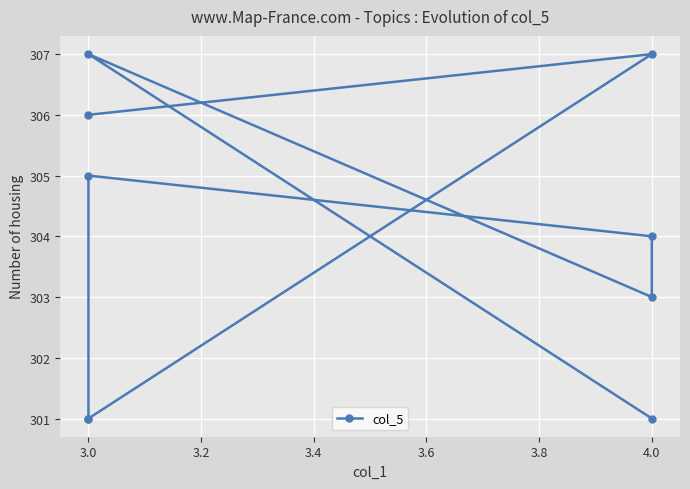

What is the value of the 5th point from the left?

305